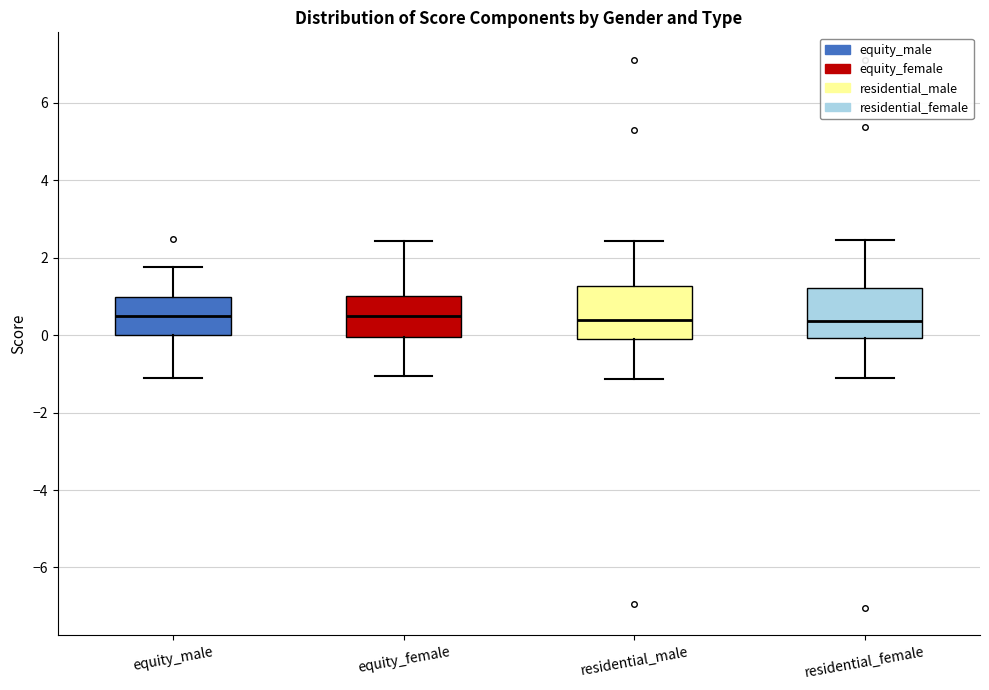

Reading left to right, read every box against the y-axis: the position of its median line, the range the box covers, and the ends of its whiskers. The values are not printed on the chart, so give them approximately, as read against the axis.

equity_male: median 0.4, box 0.0 to 1.0, whiskers -1.2 to 1.8
equity_female: median 0.6, box 0.0 to 1.0, whiskers -1.0 to 2.4
residential_male: median 0.4, box -0.2 to 1.2, whiskers -1.2 to 2.4
residential_female: median 0.4, box 0.0 to 1.2, whiskers -1.2 to 2.4